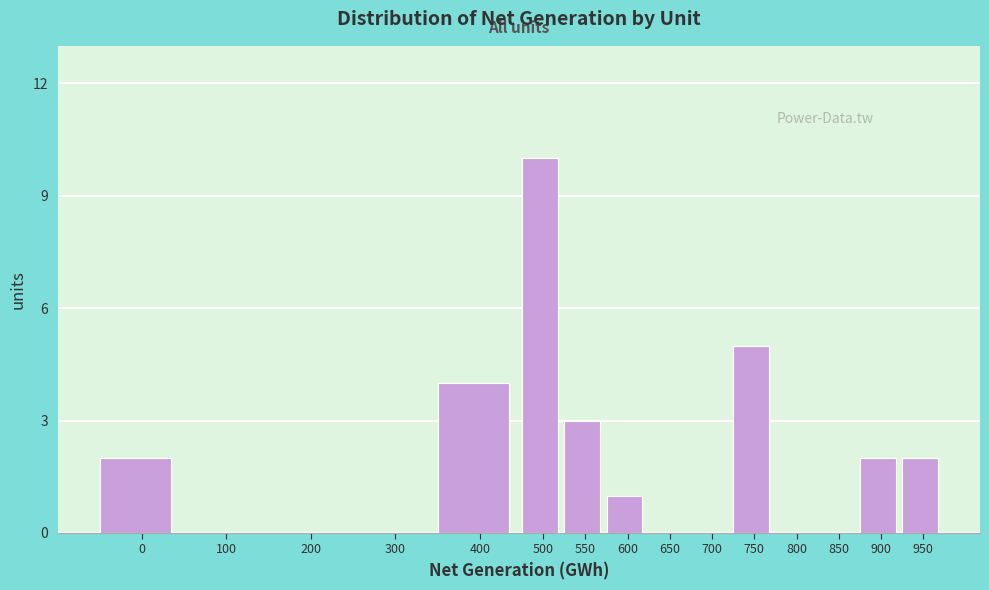

Reading right to left, what are all the values shown in this chart?

950=2	900=2	850=0	800=0	750=5	700=0	650=0	600=1	550=3	500=10	400=4	300=0	200=0	100=0	0=2